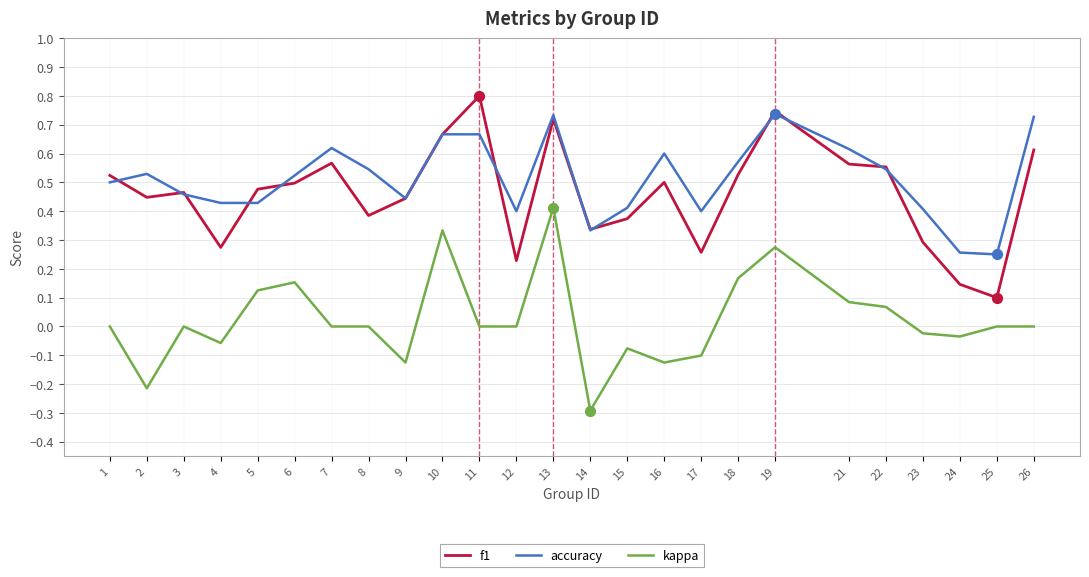

Between 5 and 15, which series saw the biggest shift?

kappa